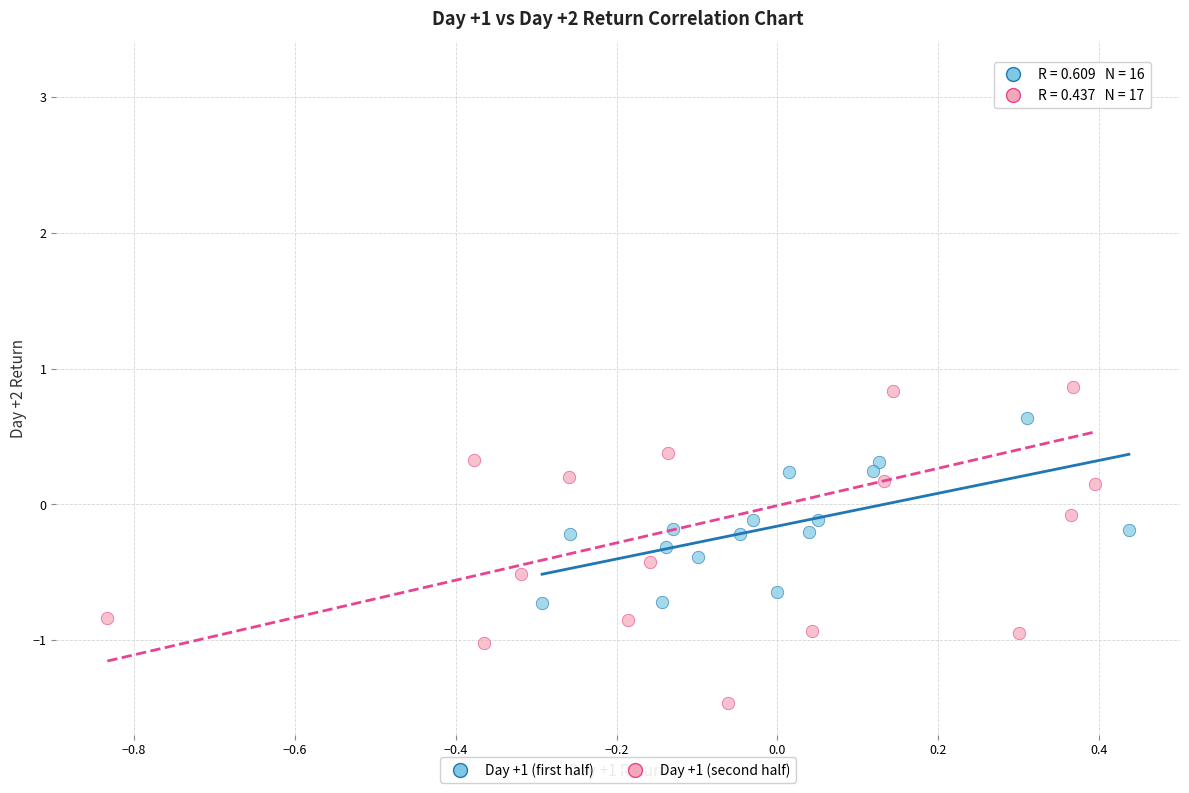

Which series contains the highest Y value?

Day +1 (second half)